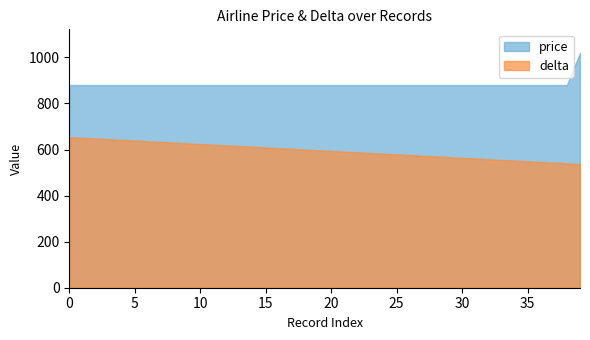

What is the value of the price point at the 4th from the left?

880